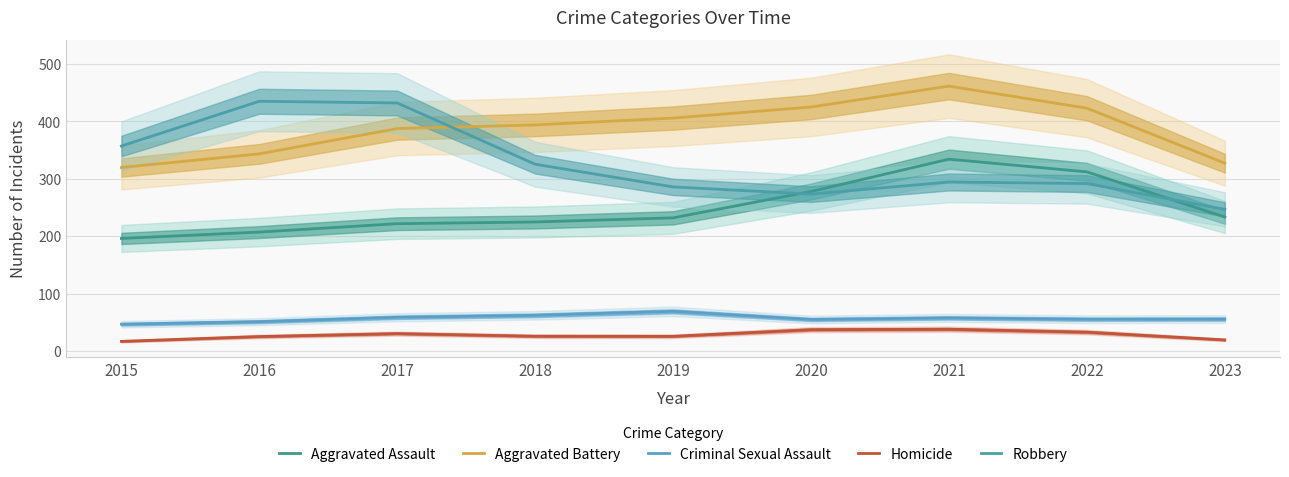

Reading right to left, what are all the values shown in this chart?

Aggravated Assault: 2023=233.3	2022=312.0	2021=334.1	2020=277.8	2019=231.9	2018=224.7	2017=221.8	2016=207.2	2015=196.1
Aggravated Battery: 2023=327.1	2022=422.9	2021=461.3	2020=424.9	2019=405.7	2018=393.7	2017=387.4	2016=343.4	2015=319.6
Criminal Sexual Assault: 2023=55.7	2022=55.5	2021=57.7	2020=55.0	2019=69.1	2018=62.3	2017=58.9	2016=51.2	2015=46.7
Homicide: 2023=19.4	2022=33.0	2021=38.1	2020=37.3	2019=25.7	2018=25.9	2017=30.4	2016=25.3	2015=16.9
Robbery: 2023=246.8	2022=291.6	2021=294.3	2020=273.3	2019=285.8	2018=325.3	2017=431.9	2016=434.9	2015=357.0